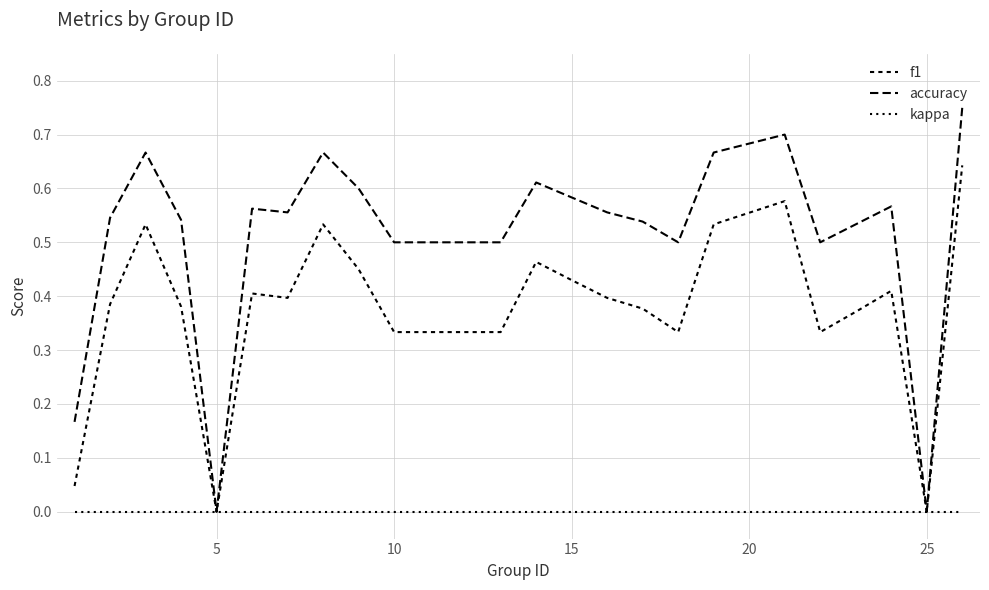

Does the chart have visible grid lines?

Yes